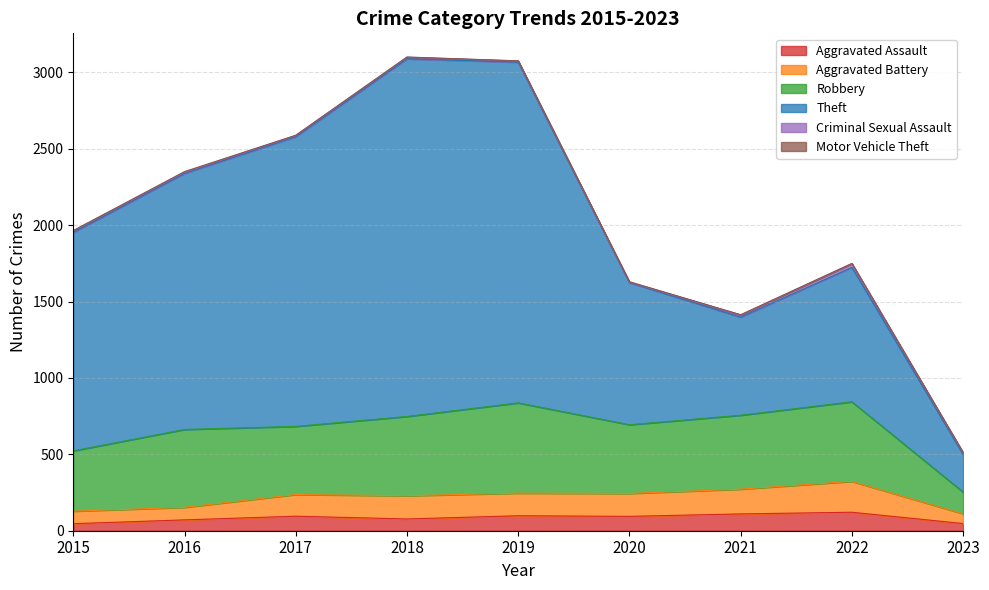

What is the highest value of the Aggravated Assault series?

121